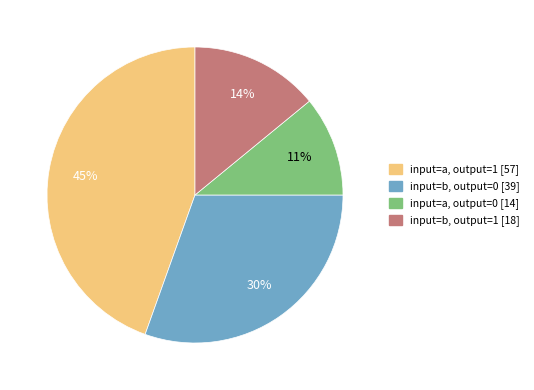

Which has a higher value, input=a, output=1 or input=b, output=0?

input=a, output=1